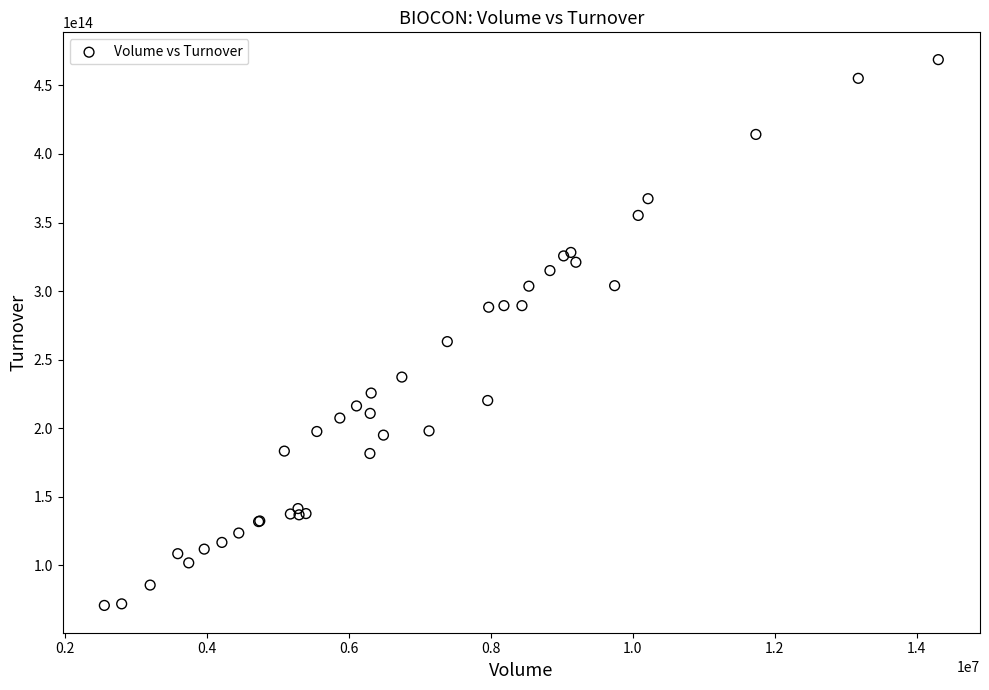

What Y value in the scatter plot is closest to 269789965940000?

263158651210000.0